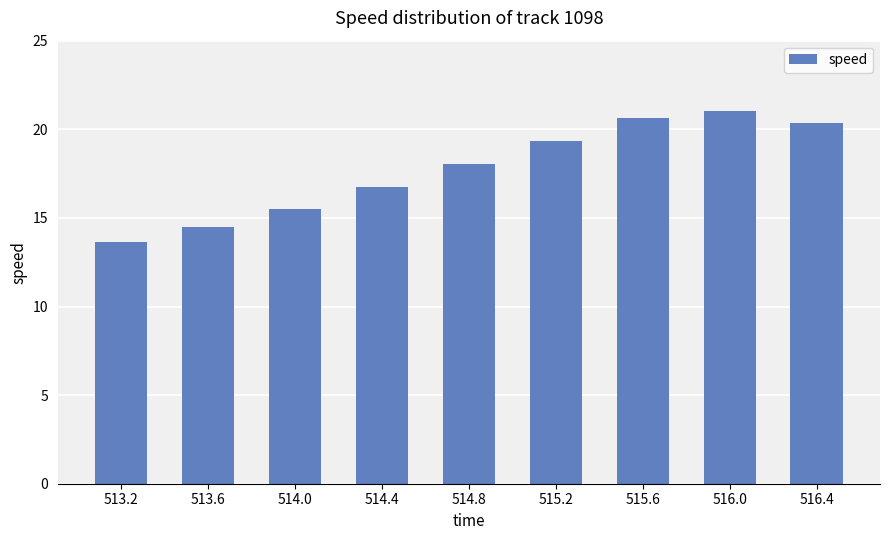

What is the average value?

17.8